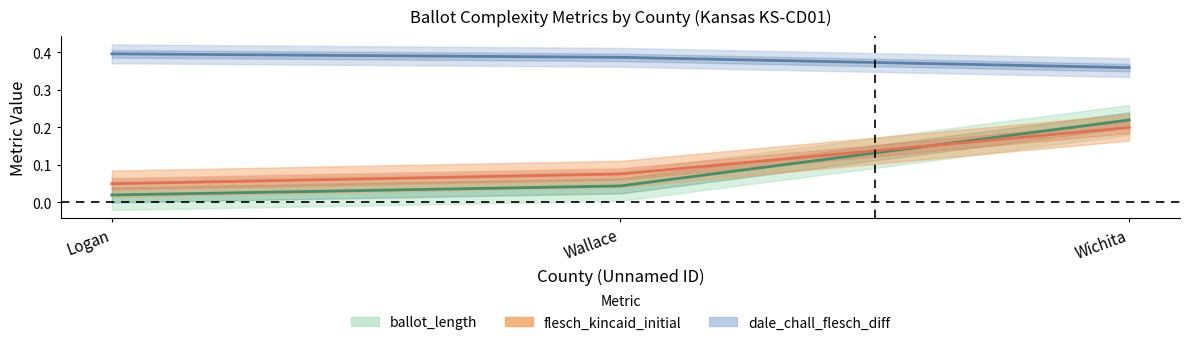

Between Wallace and Logan, which is larger?

Wallace